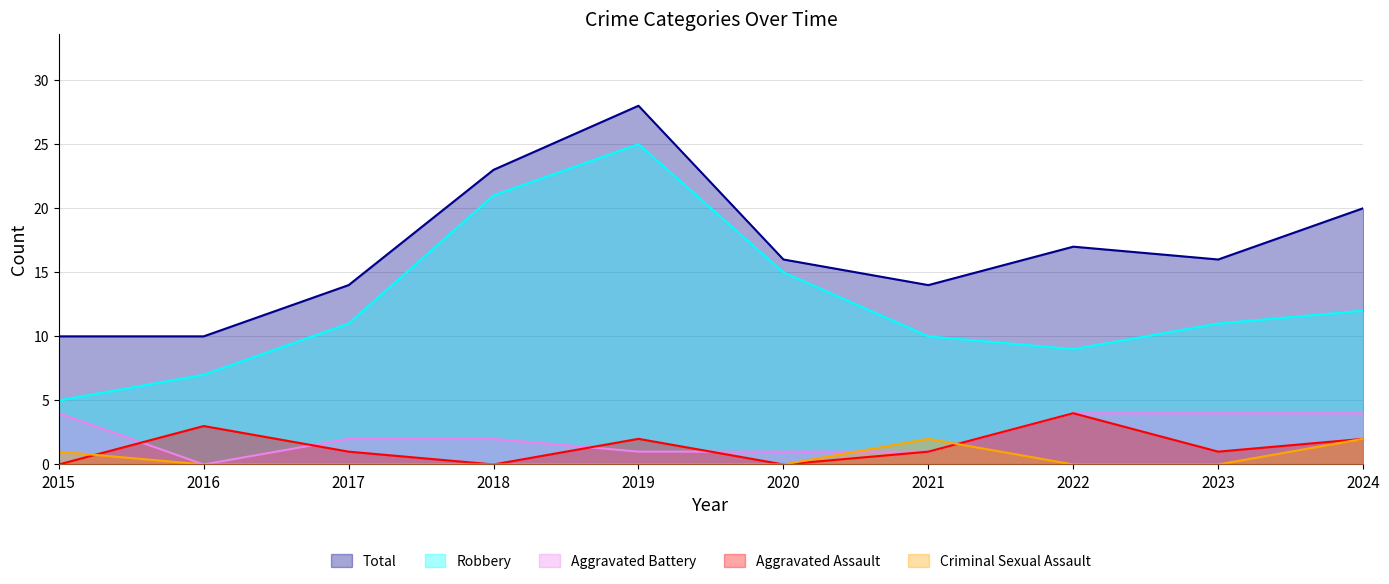

How many lines are shown in the chart?

5